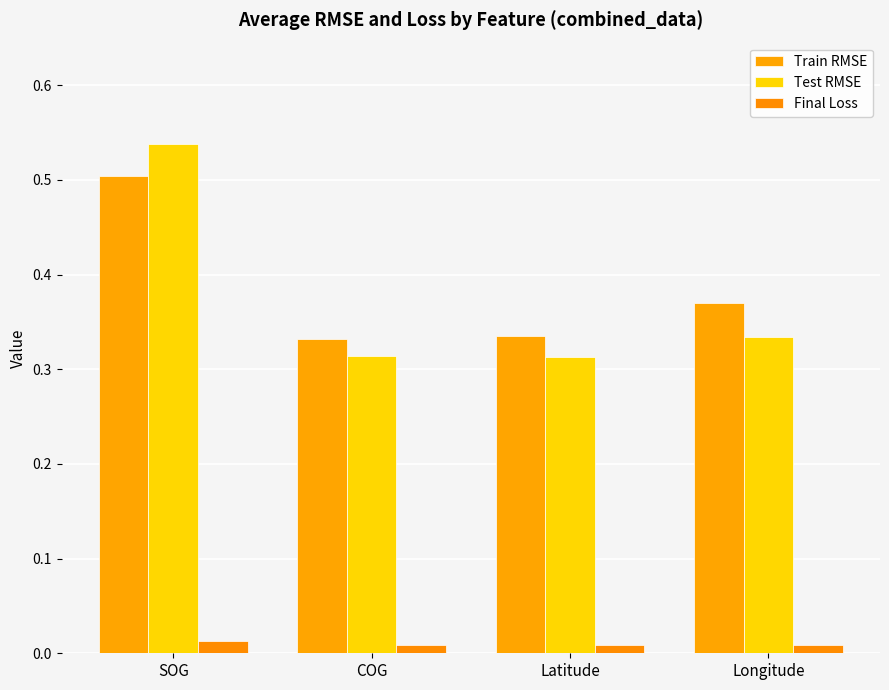

List the labels in order of Final Loss value, smallest first.

COG, Longitude, Latitude, SOG